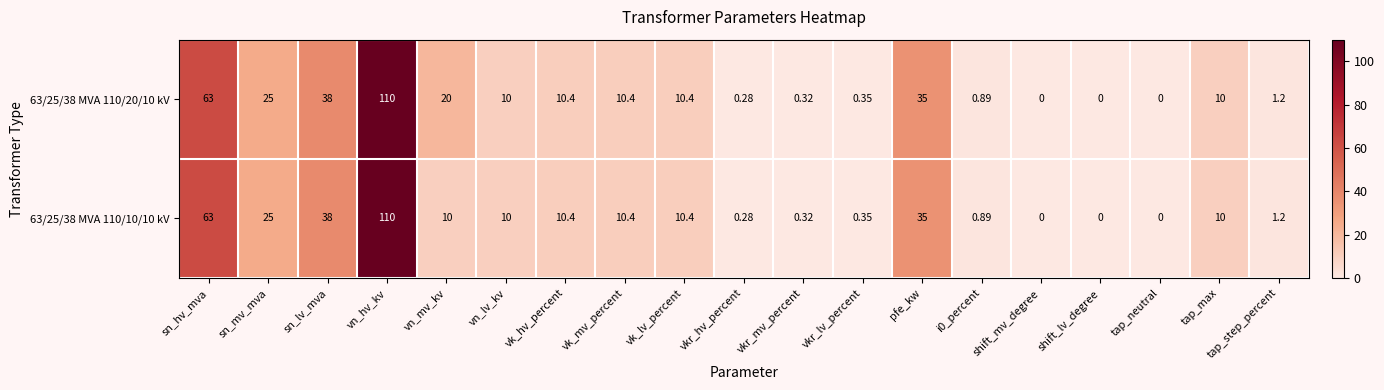

Is the value of 63/25/38 MVA 110/20/10 kV at vn_hv_kv greater than the value of 63/25/38 MVA 110/10/10 kV at shift_mv_degree?

Yes